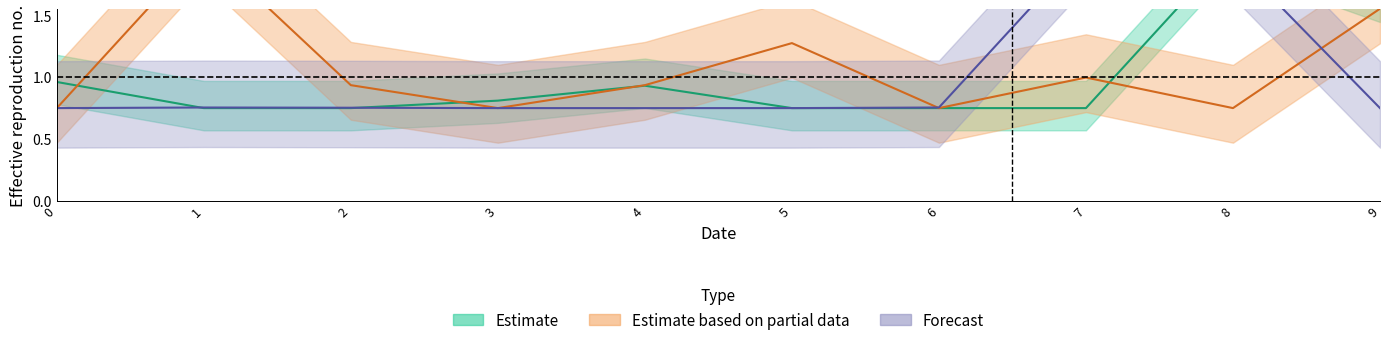

What is the approximate value of col_1 at 5?

0.8